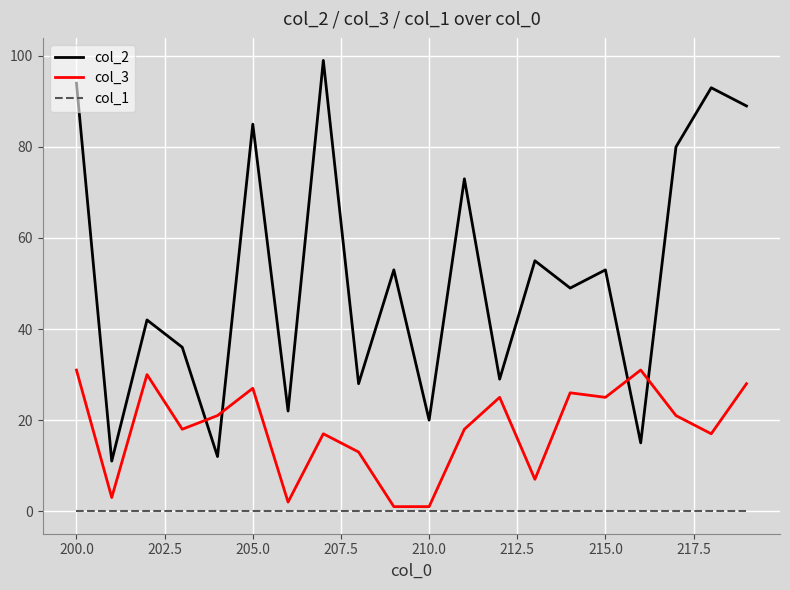

What is the greatest value displayed?

99